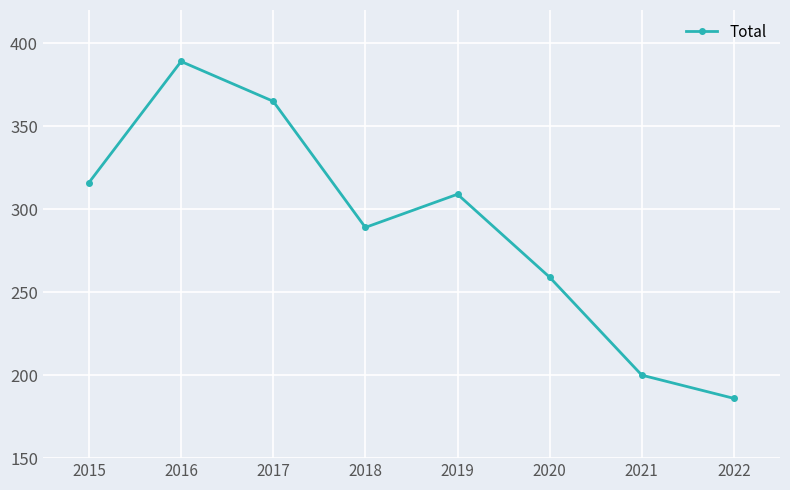

Between 2018 and 2017, which is larger?

2017